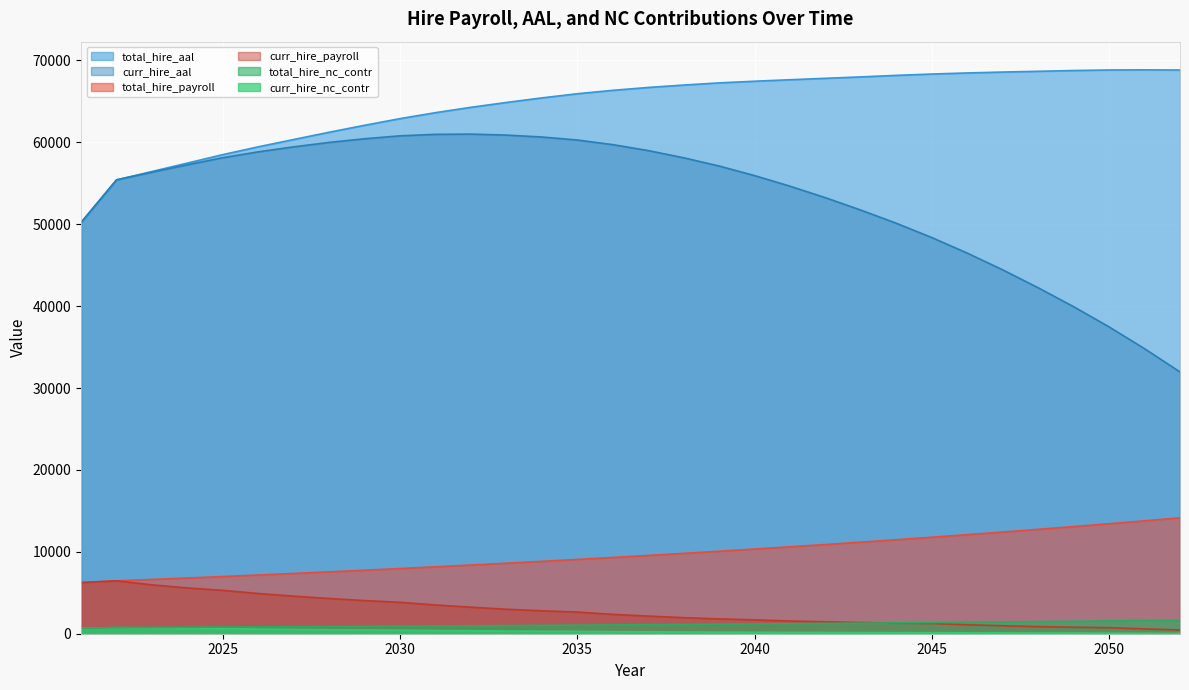

What is the maximum value shown in the chart?

68841.8